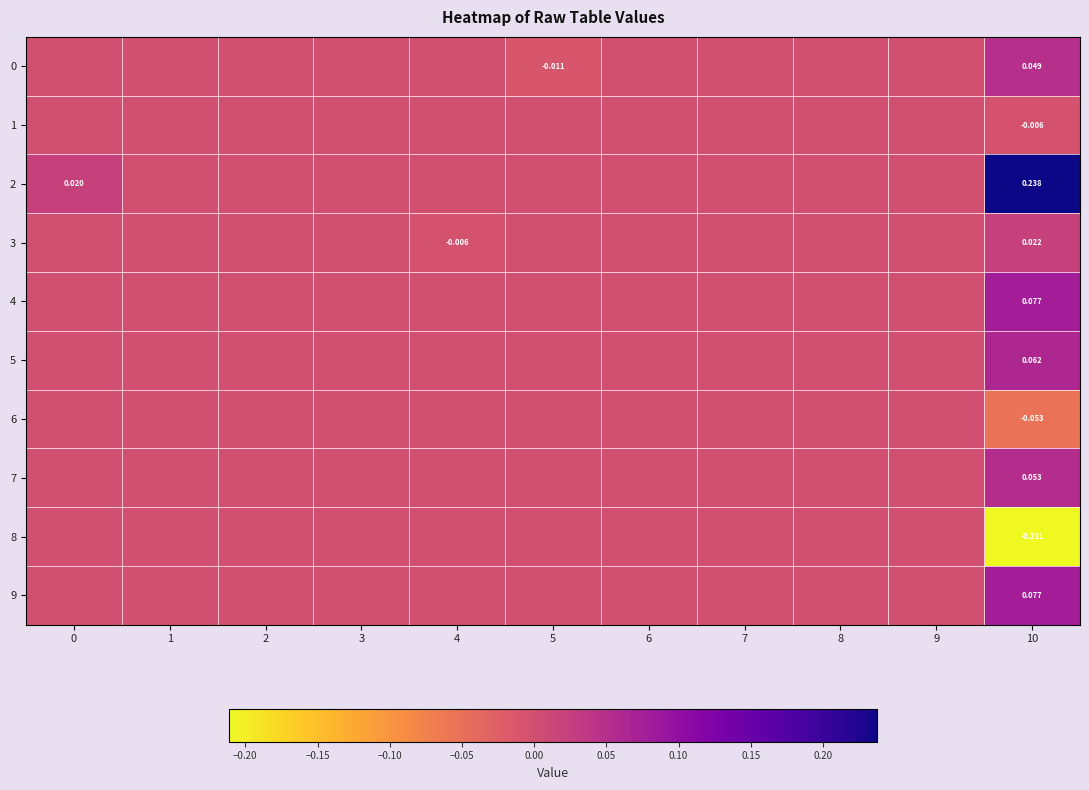

Is it true that 5 equals -0.0 at 1?

False